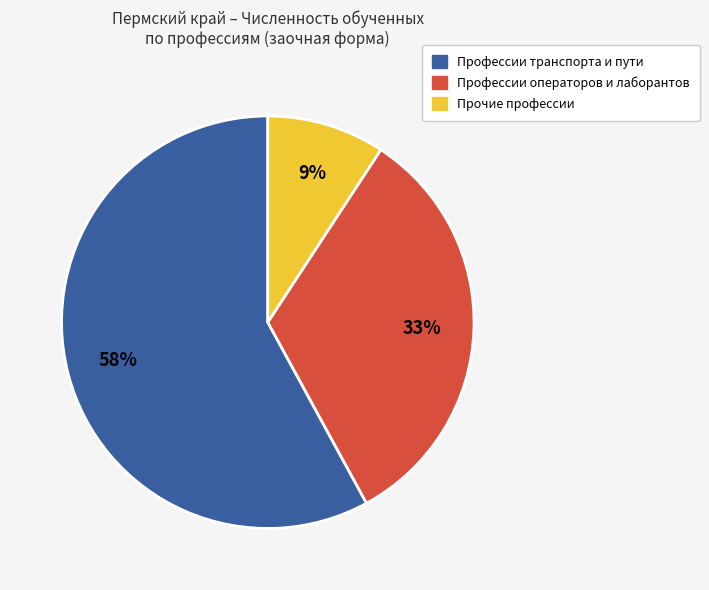

To the nearest percent, what is the difference between the largest and smallest slice percentages?

49%